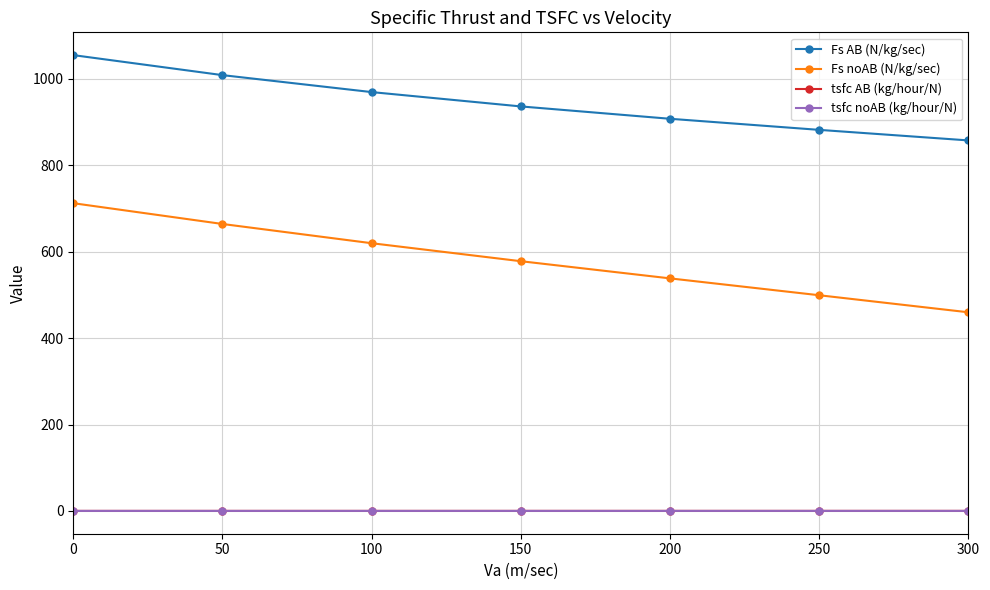

Count the number of categories in the chart.

7